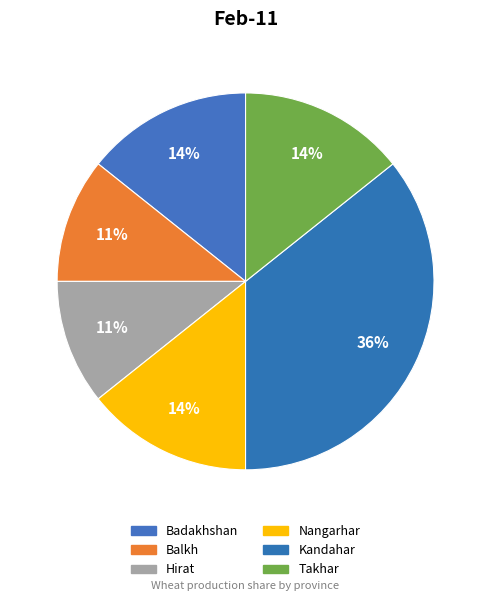

Combined, what portion of the pie is Nangarhar and Balkh?

25.0%